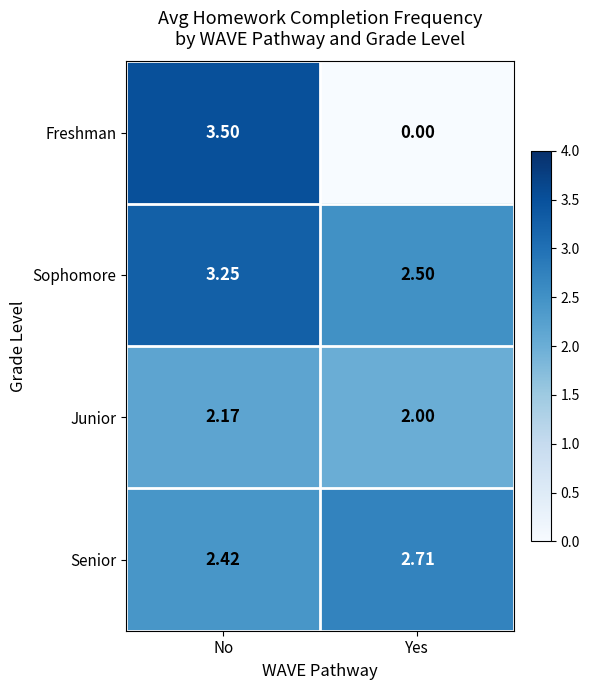

Which series changed the most between No and Yes?

Freshman